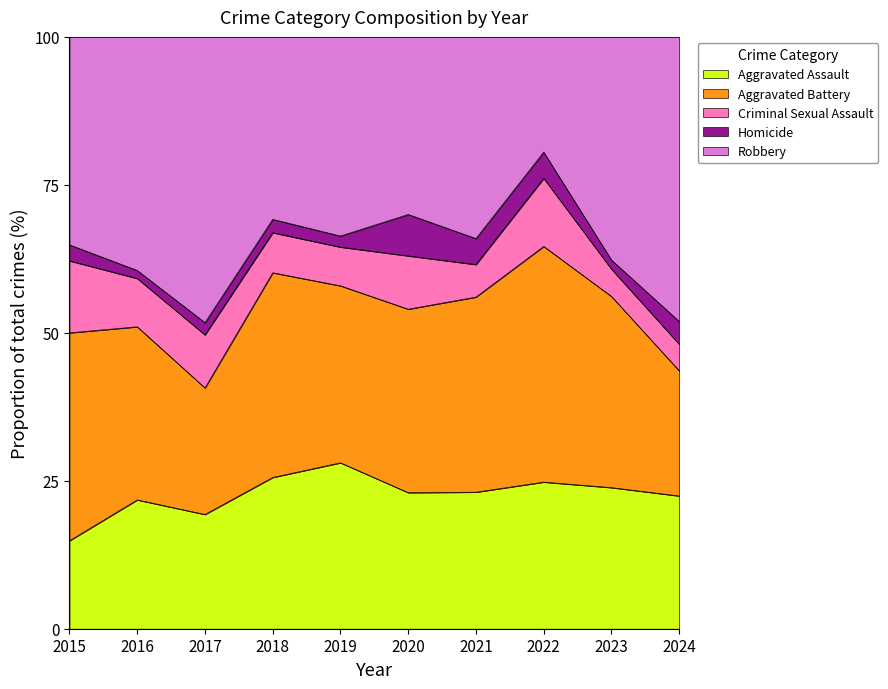

Rank the series by their maximum value, from lowest to highest.

Homicide, Criminal Sexual Assault, Aggravated Assault, Aggravated Battery, Robbery